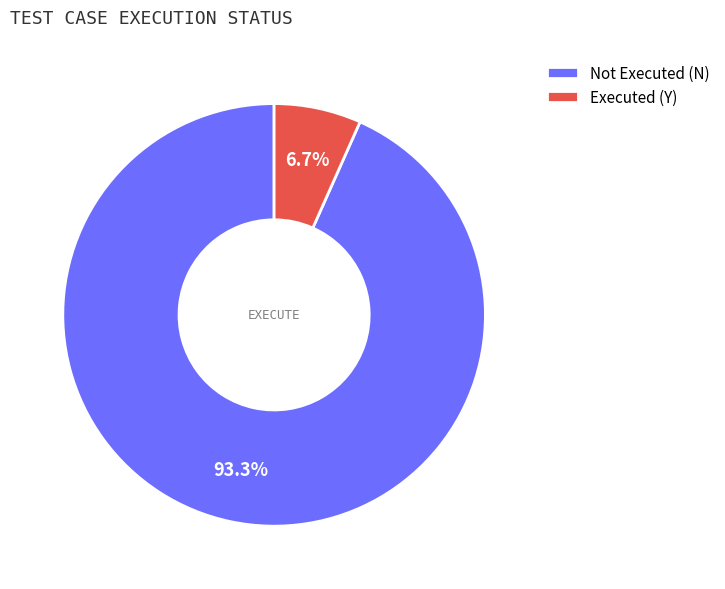

What percentage do Executed (Y) and Not Executed (N) together represent?

100.0%